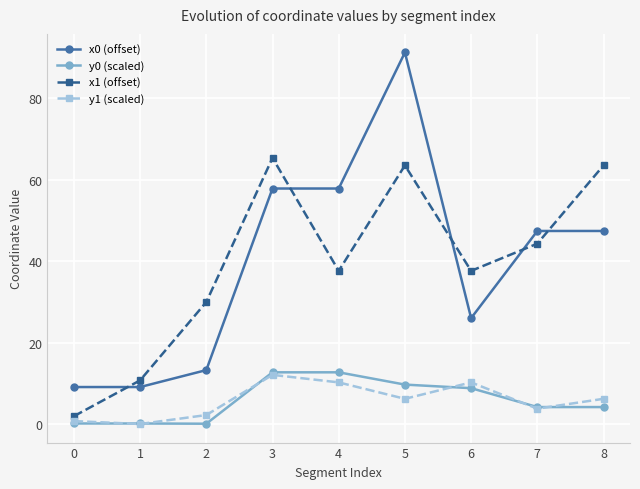

At which category is the sum across all series the highest?

5